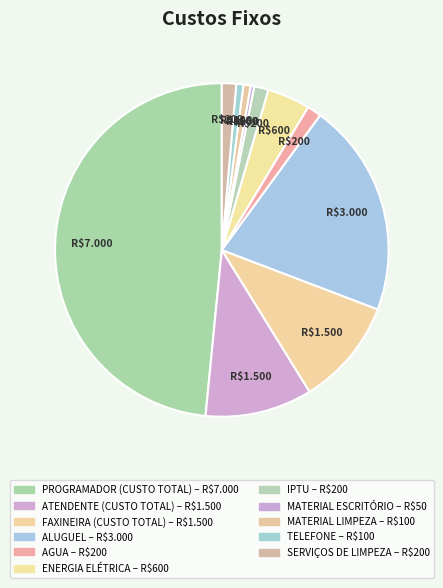

To the nearest percent, what is the combined percentage of TELEFONE and MATERIAL ESCRITÓRIO?

1%